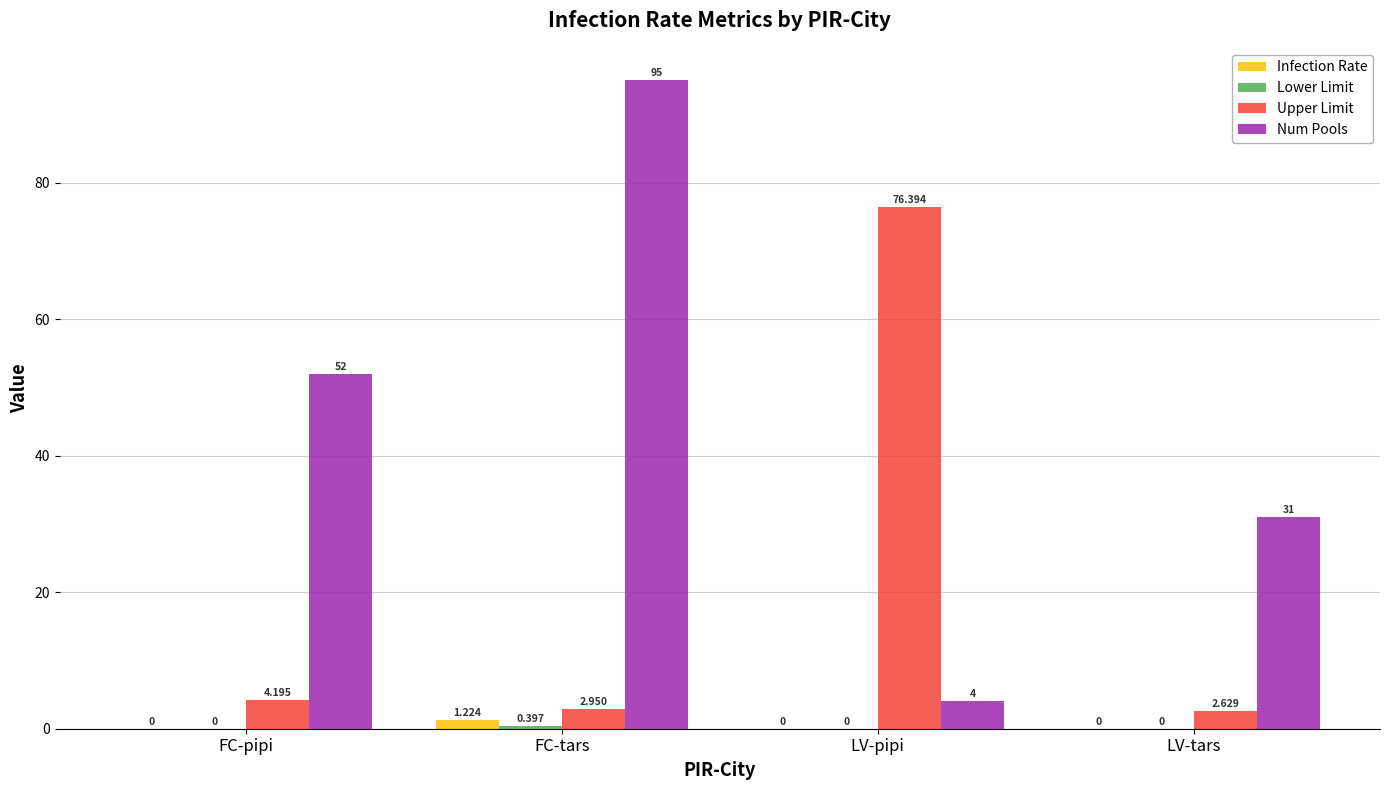

How many groups of bars are there?

4